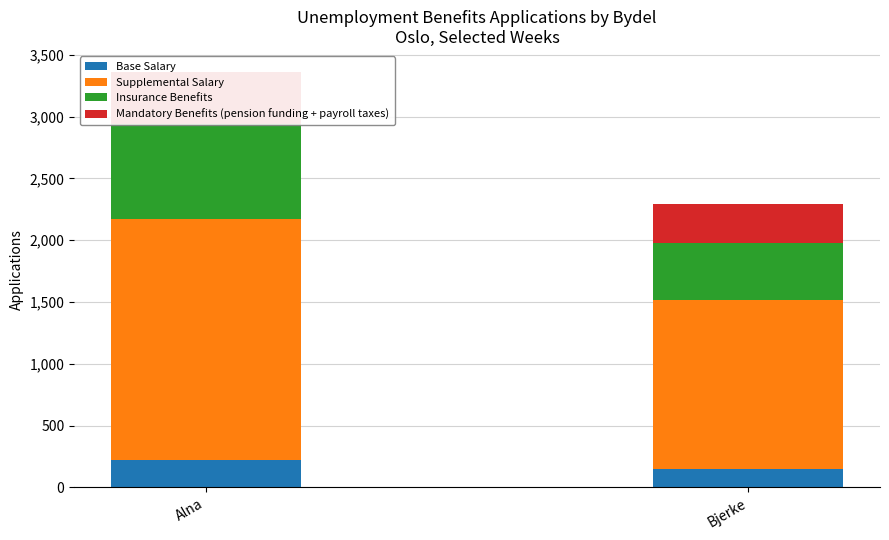

Where is Insurance Benefits nearest to the value 612?

Alna